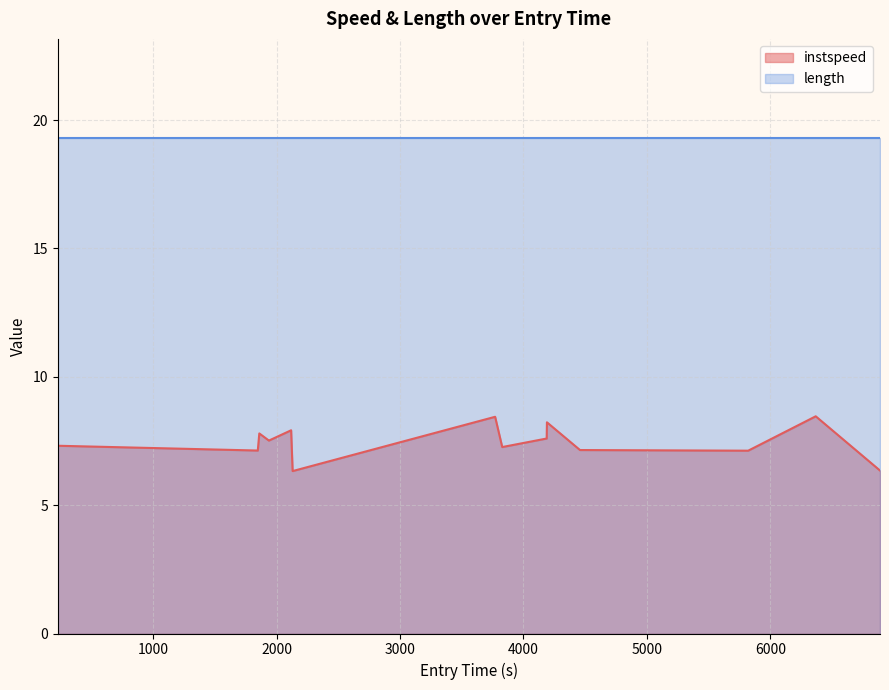

List the series in order of their overall mean, highest first.

length, instspeed